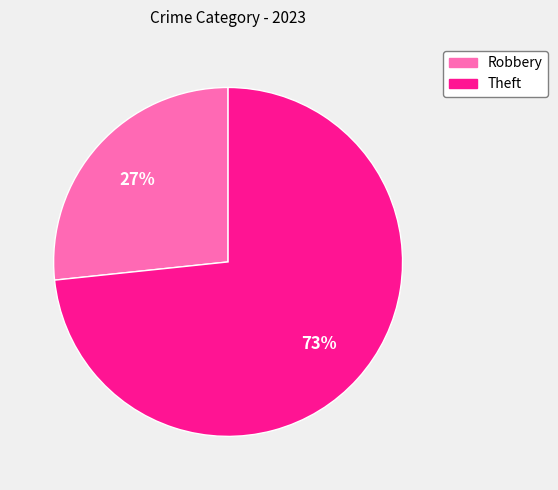

Which category has the smallest portion of the pie?

Robbery